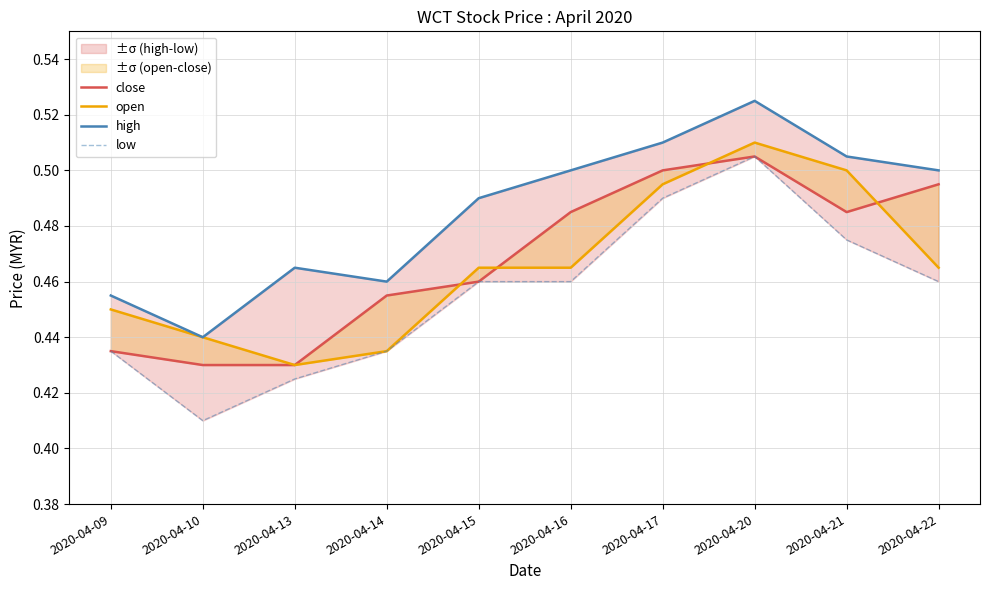

Reading left to right, transcribe all the data shown in this chart.

close: 2020-04-09=0.4	2020-04-10=0.4	2020-04-13=0.4	2020-04-14=0.5	2020-04-15=0.5	2020-04-16=0.5	2020-04-17=0.5	2020-04-20=0.5	2020-04-21=0.5	2020-04-22=0.5
open: 2020-04-09=0.5	2020-04-10=0.4	2020-04-13=0.4	2020-04-14=0.4	2020-04-15=0.5	2020-04-16=0.5	2020-04-17=0.5	2020-04-20=0.5	2020-04-21=0.5	2020-04-22=0.5
high: 2020-04-09=0.5	2020-04-10=0.4	2020-04-13=0.5	2020-04-14=0.5	2020-04-15=0.5	2020-04-16=0.5	2020-04-17=0.5	2020-04-20=0.5	2020-04-21=0.5	2020-04-22=0.5
low: 2020-04-09=0.4	2020-04-10=0.4	2020-04-13=0.4	2020-04-14=0.4	2020-04-15=0.5	2020-04-16=0.5	2020-04-17=0.5	2020-04-20=0.5	2020-04-21=0.5	2020-04-22=0.5